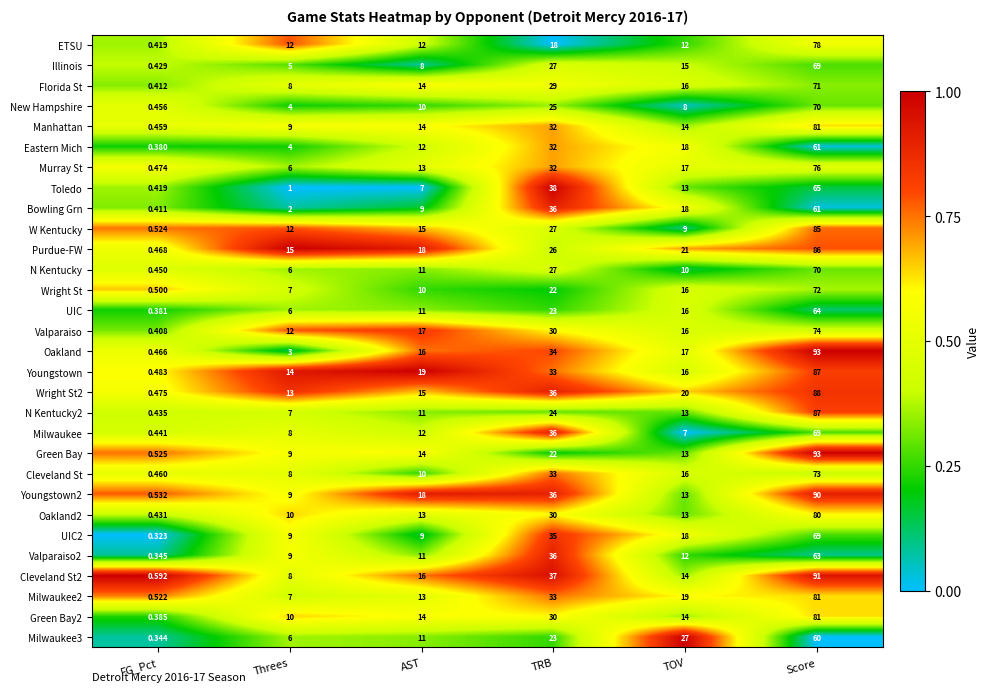

At which category is the sum across all series the highest?

Score